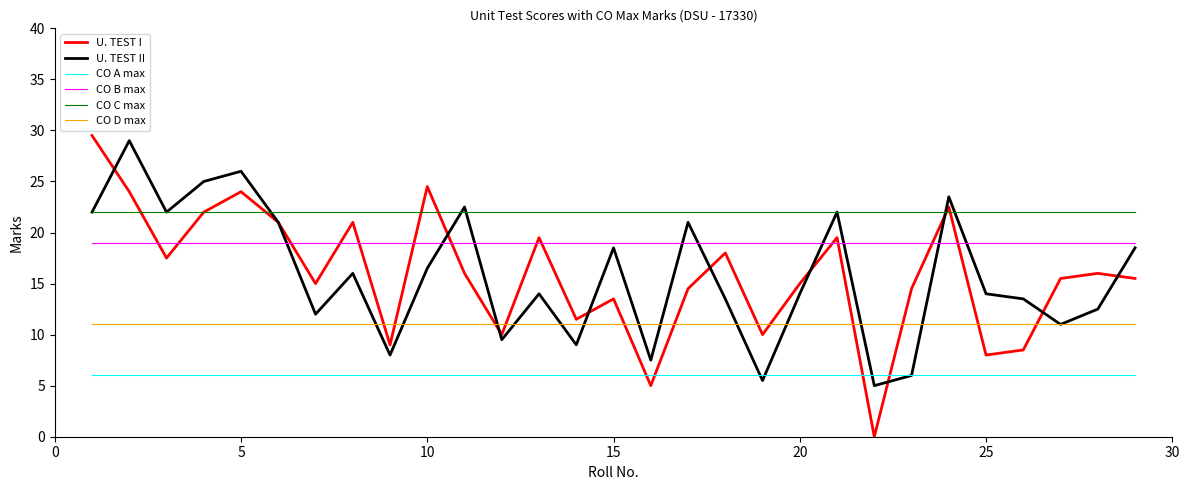

True or false: CO C max and CO A max intersect in this chart.

False